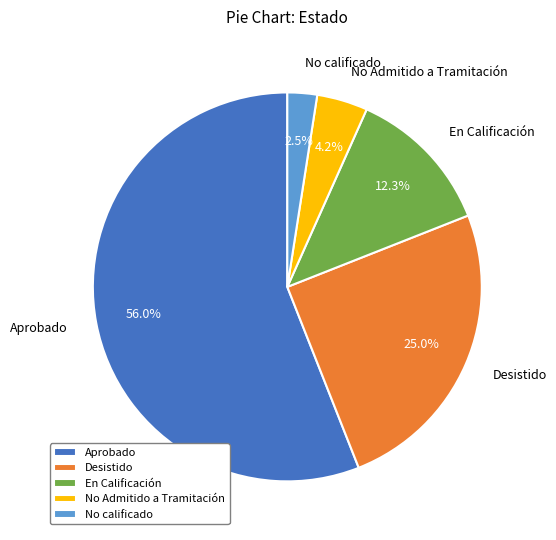

Which has a higher value, Aprobado or Desistido?

Aprobado